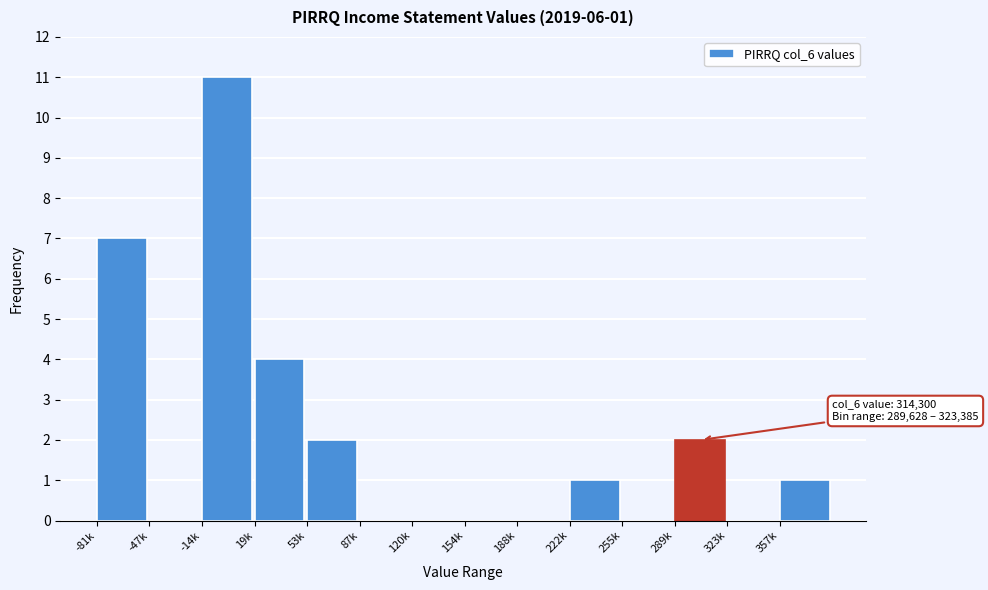

Reading left to right, transcribe all the data shown in this chart.

-81k=7	-47k=0	-14k=11	19k=4	53k=2	87k=0	120k=0	154k=0	188k=0	222k=1	255k=0	289k=2	323k=0	357k=1